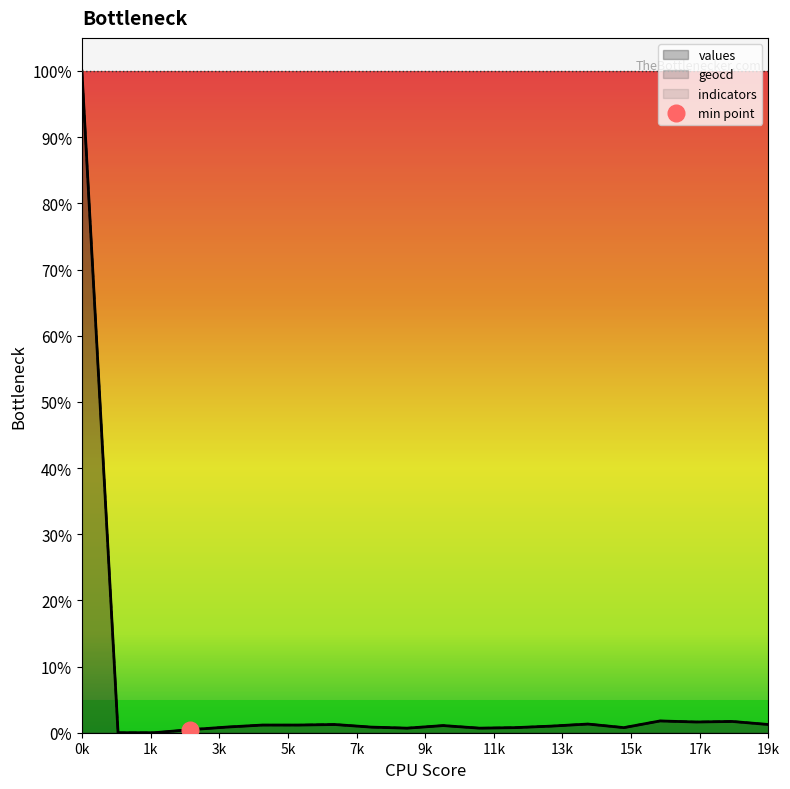

Is the value of geocd at 18 greater than the value of values at 18?

Yes